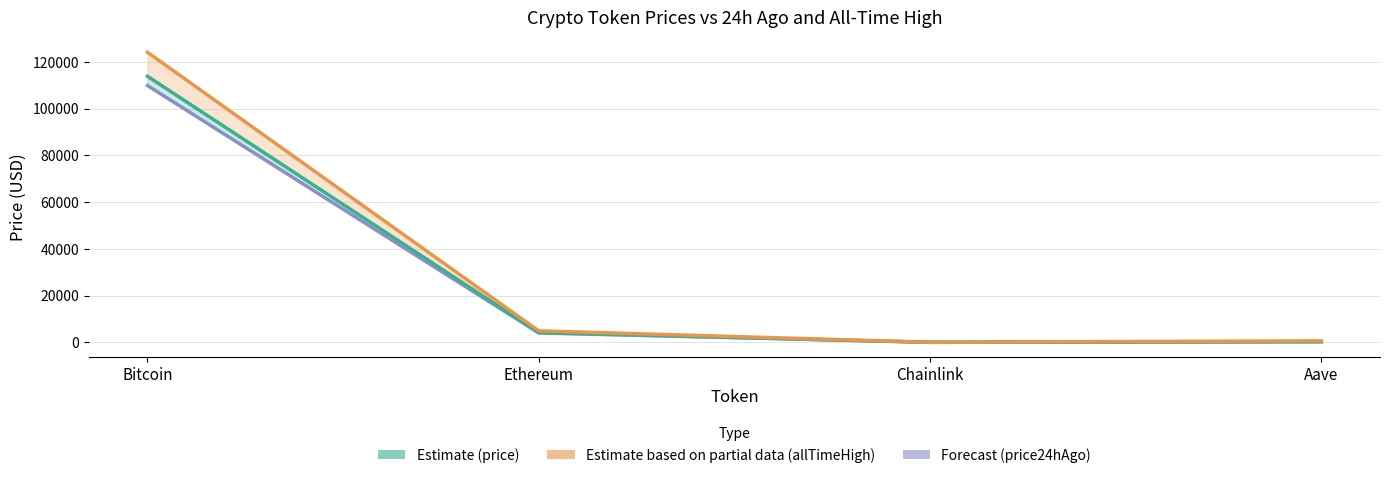

What is the difference between the maximum and minimum values in the allTimeHigh series?

124075.3